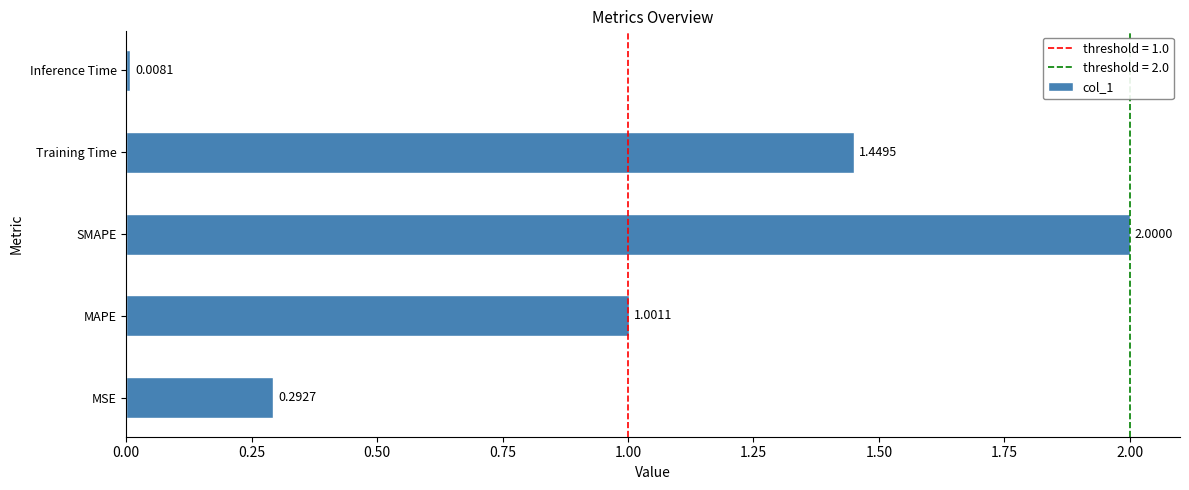

At which label is the value closest to 1?

MAPE